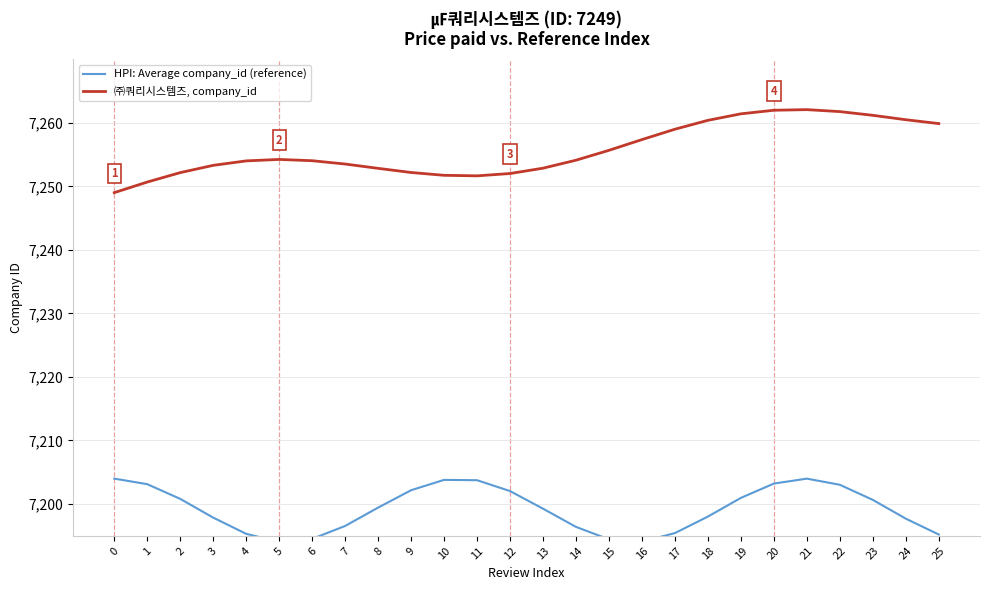

Between 14 and 22, which series saw the biggest shift?

㈜쿼리시스템즈, company_id